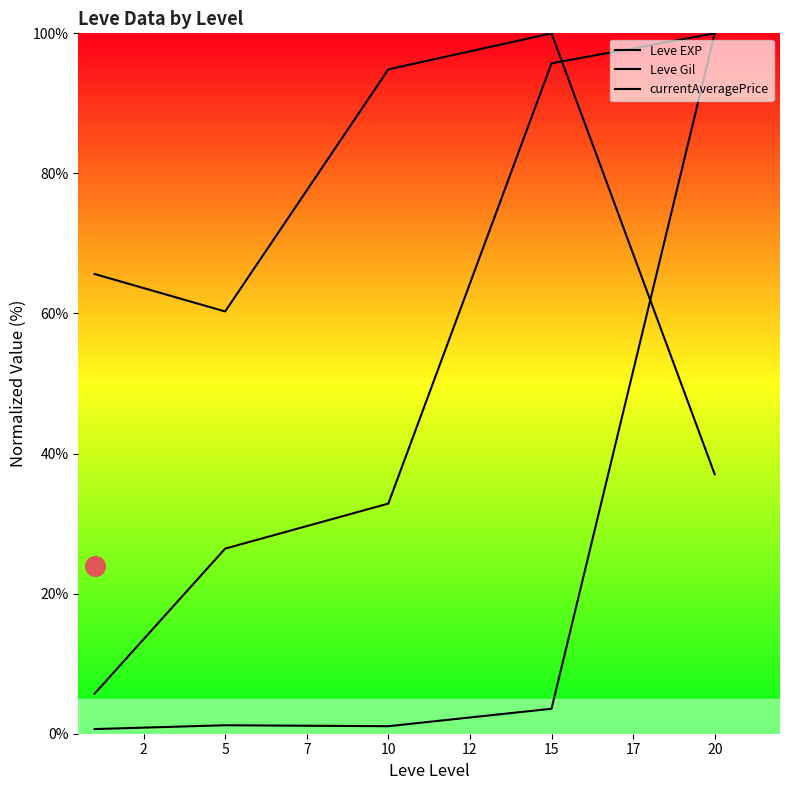

At how many categories does at least one series exceed 5?

5